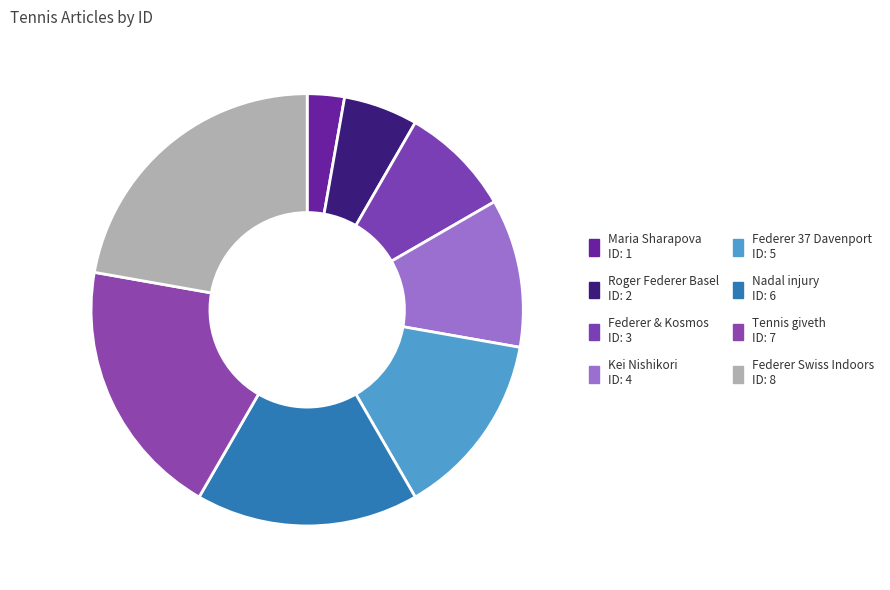

What percentage is NOT represented by Federer & Kosmos?

91.7%